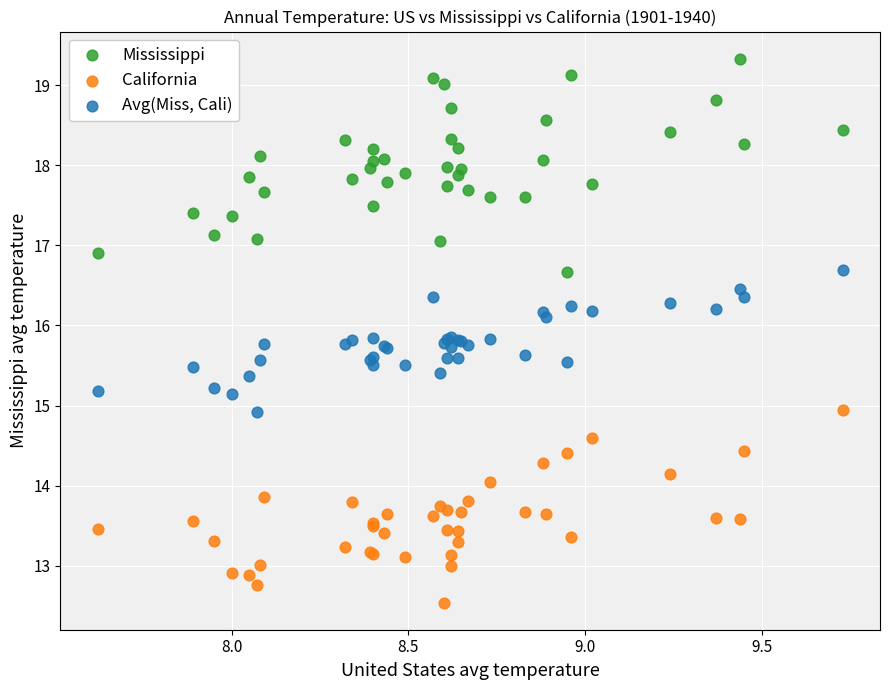

Which series contains the highest Y value?

Mississippi